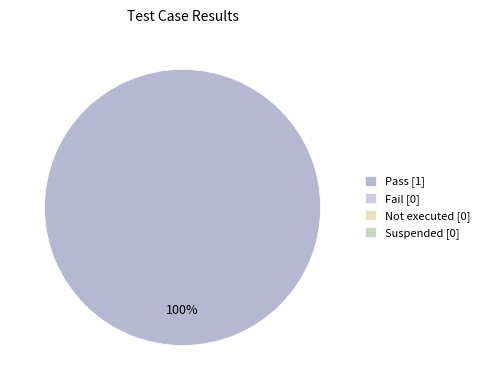

Is there any slice that represents more than half of the pie?

Yes